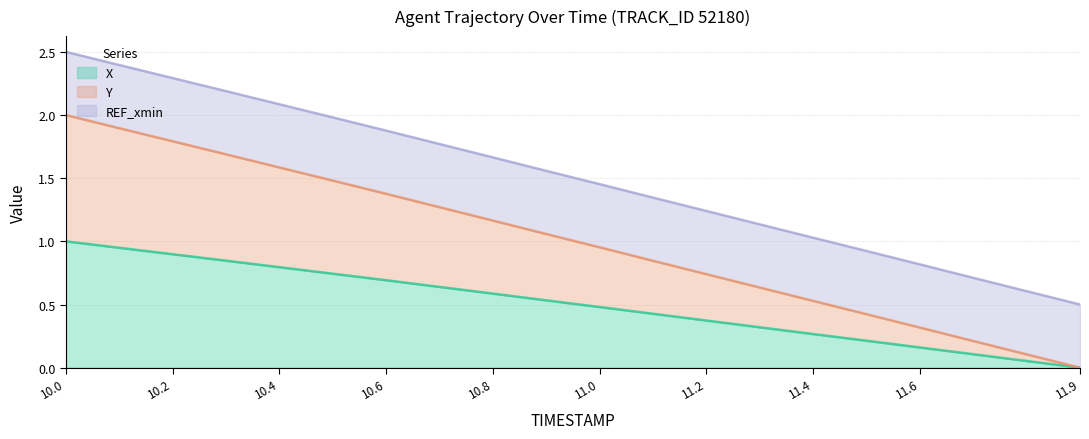

Is it true that Y equals 0.4 at 11.1?

False